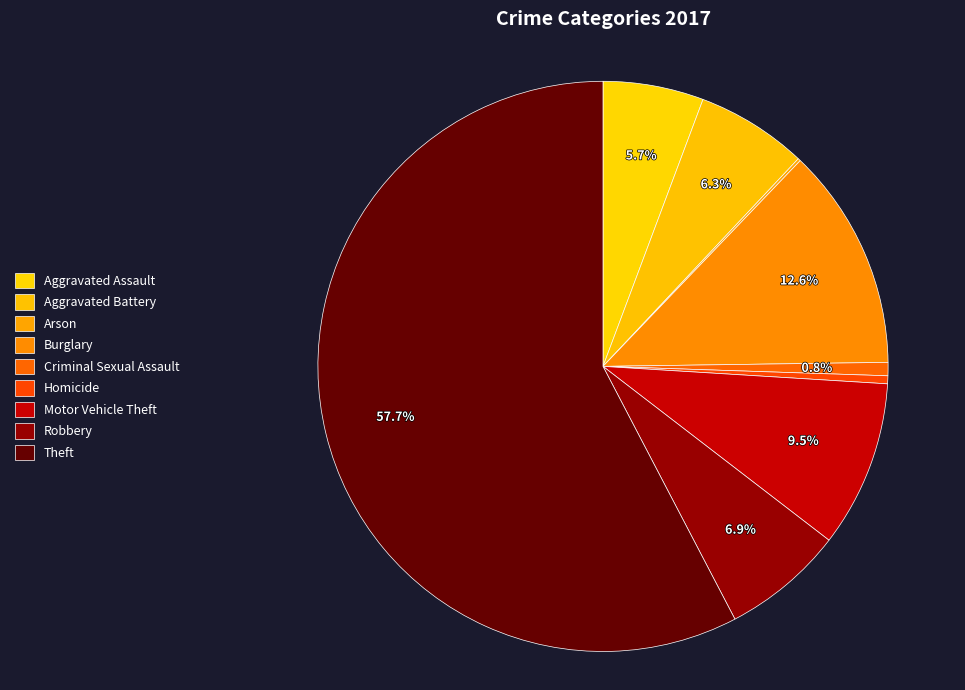

How many segments does this pie chart have?

9